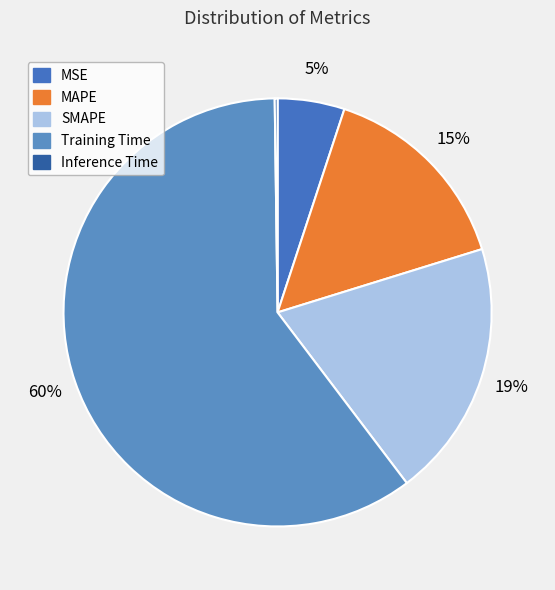

To the nearest percent, what percentage of the pie is MAPE?

15%